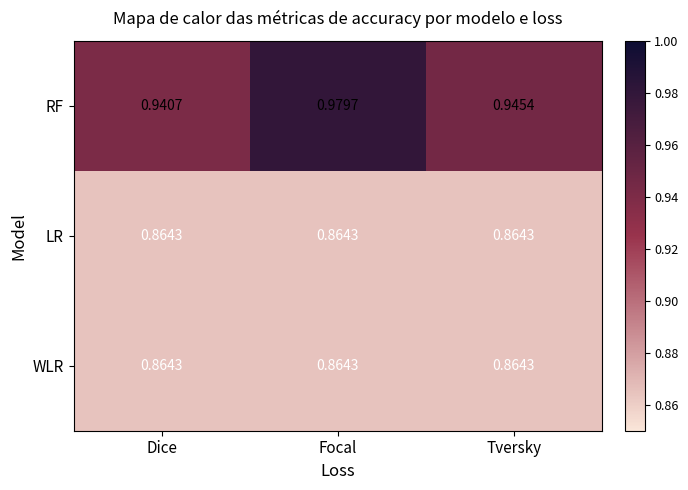

At which label does RF reach its minimum?

Dice